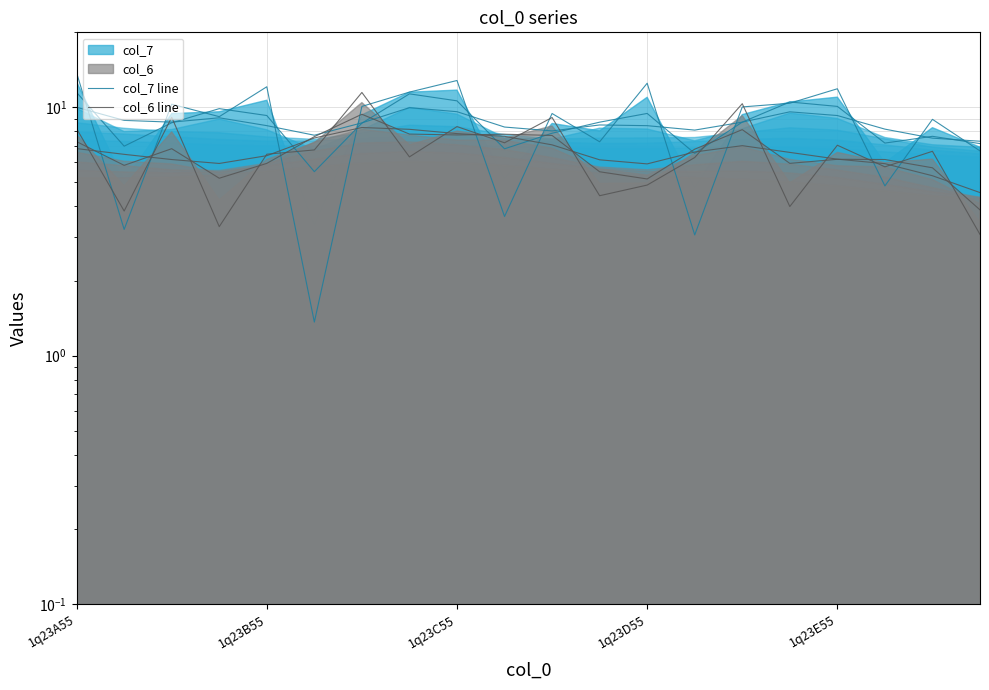

What is the value of the col_6 line point at the 17th from the left?

7.0